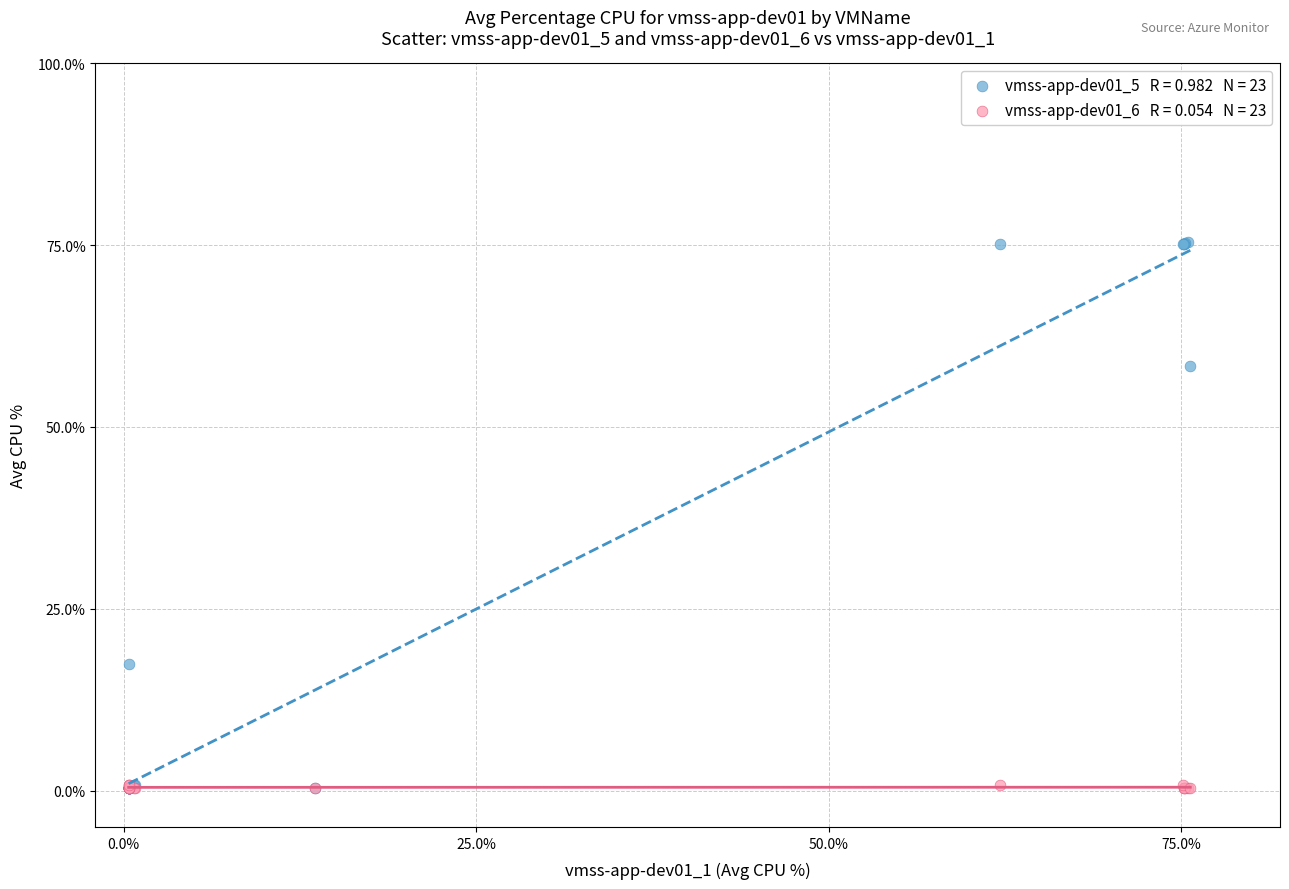

Across all series, what Y value is closest to 37?

17.4